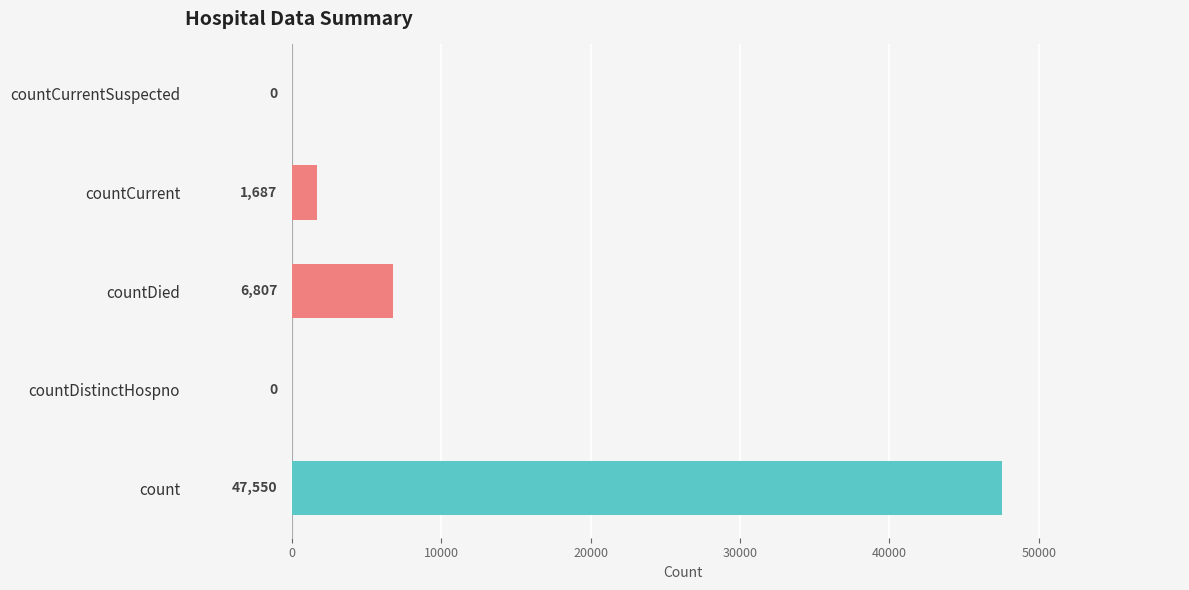

Which has a higher value, count or countCurrentSuspected?

count